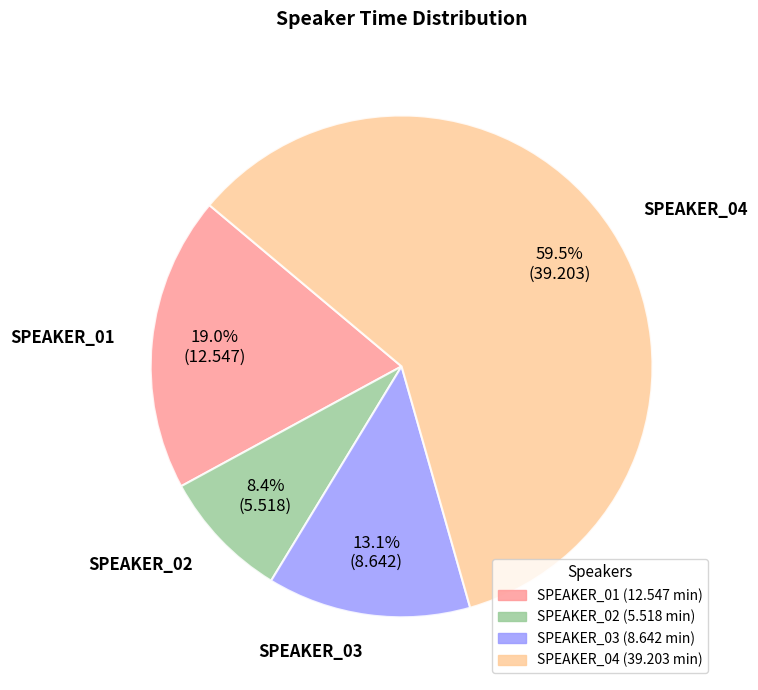

True or false: SPEAKER_03 accounts for 13% of the total.

True